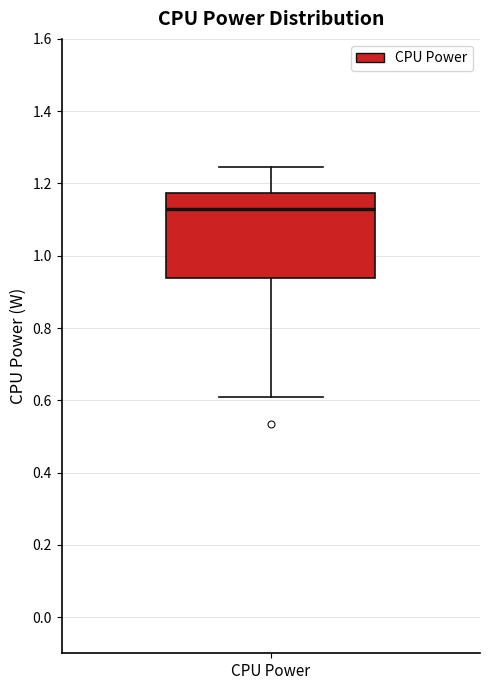

Where does the lower whisker of the box for CPU Power end on the y-axis? The values are not printed on the chart, so give them approximately, as read against the axis.

0.60